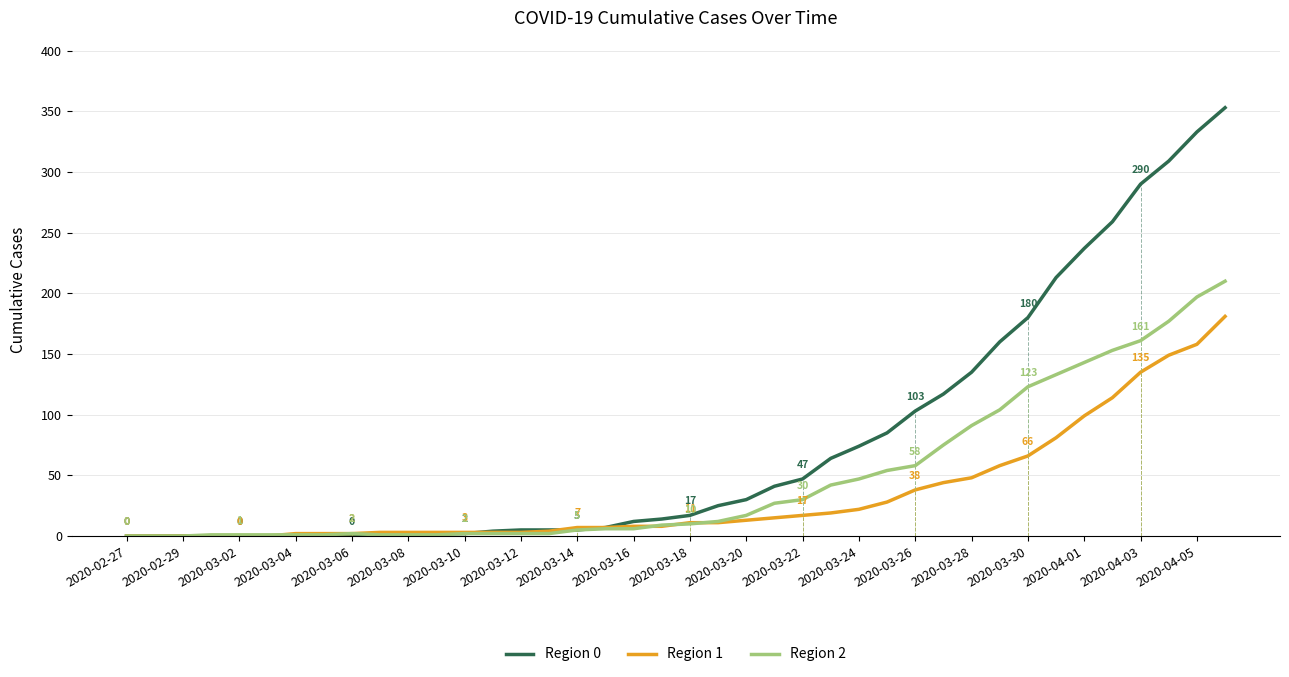

Which series has the largest total across all categories?

Region 0